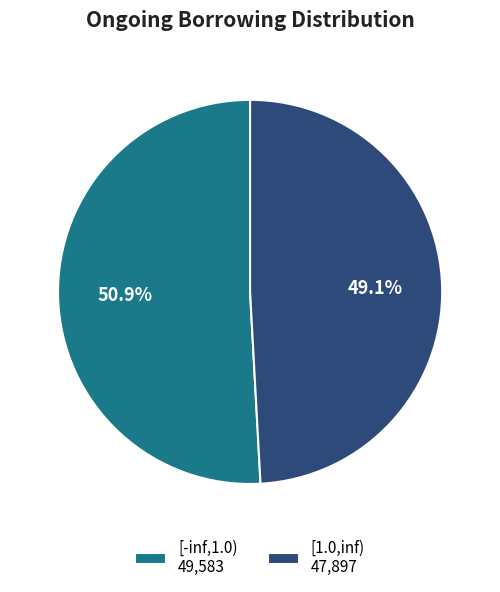

True or false: [-inf,1.0) accounts for 51% of the total.

True